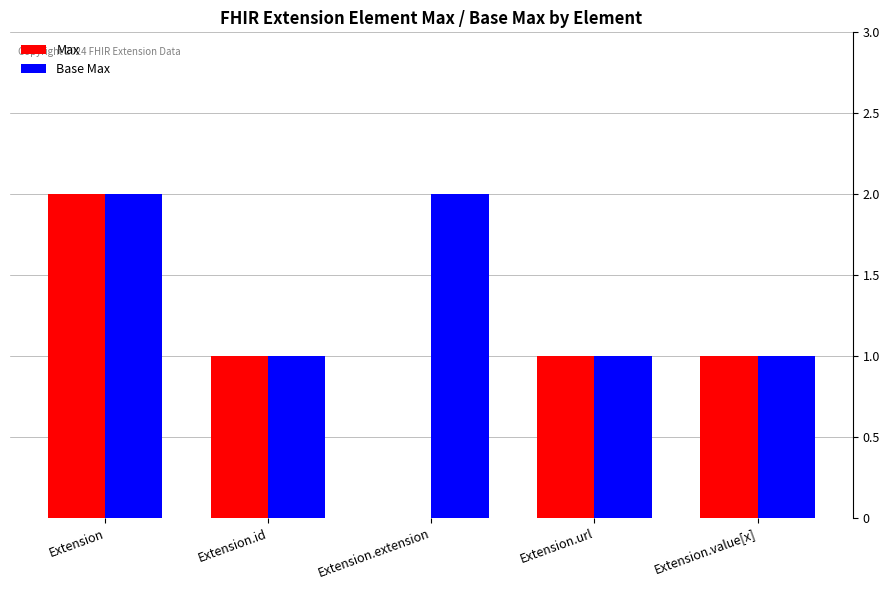

True or false: Base Max has a value of 1 at Extension.

False